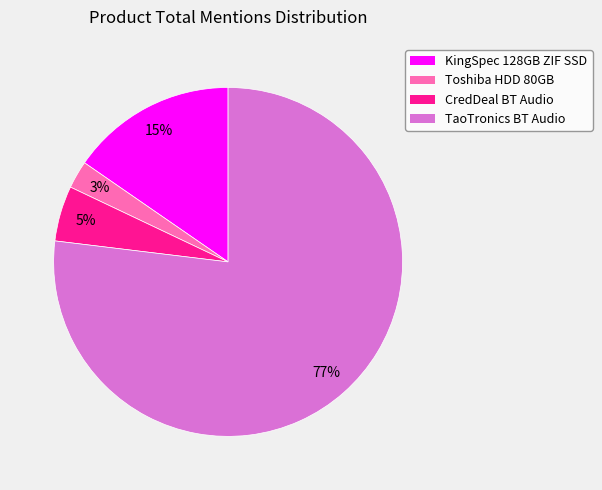

How many segments does this pie chart have?

4